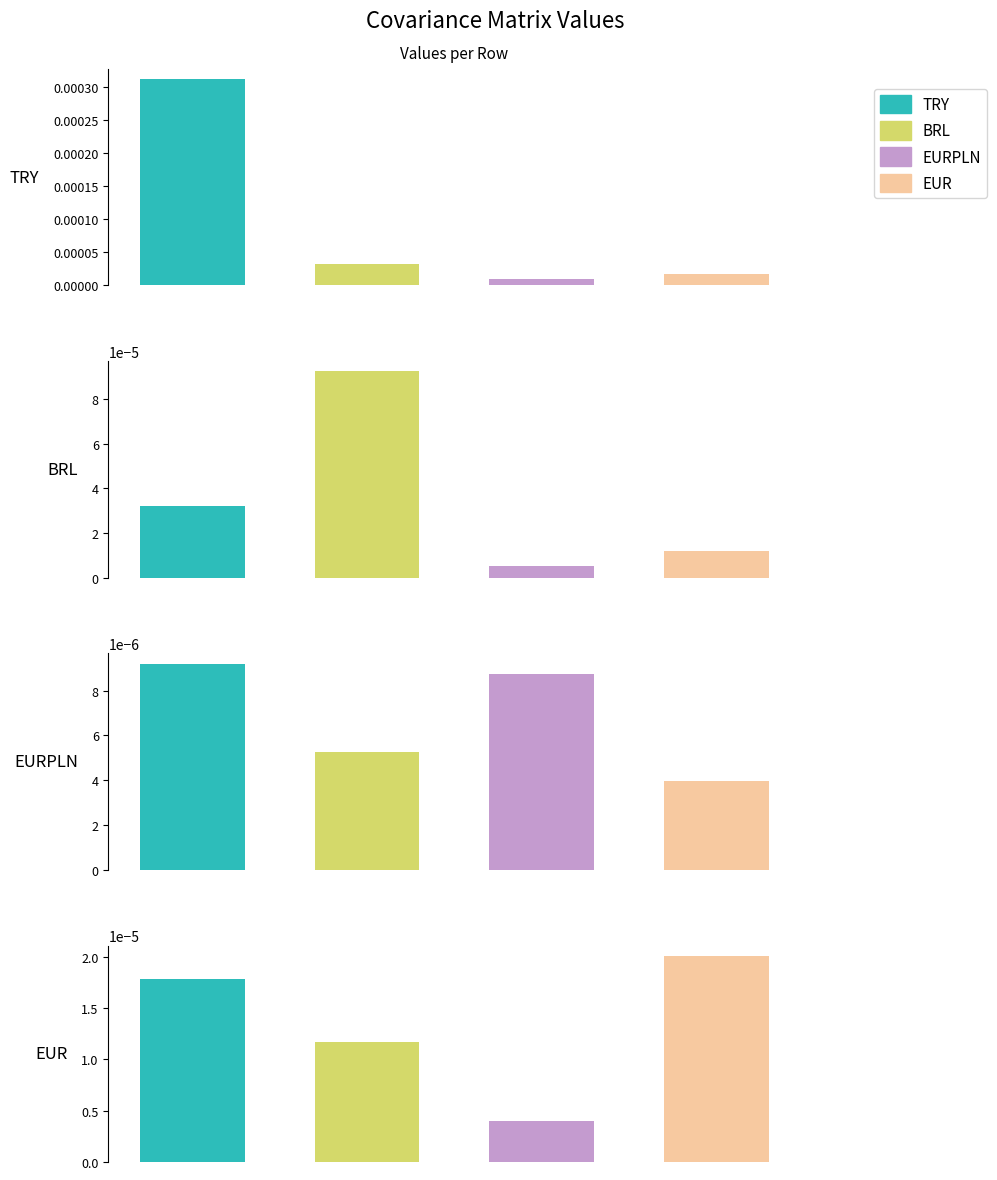

What are all the series names shown in the legend?

TRY, BRL, EURPLN, EUR